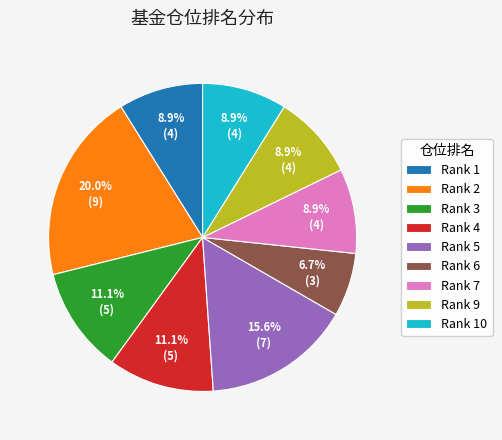

Between Rank 3 and Rank 2, which is larger?

Rank 2